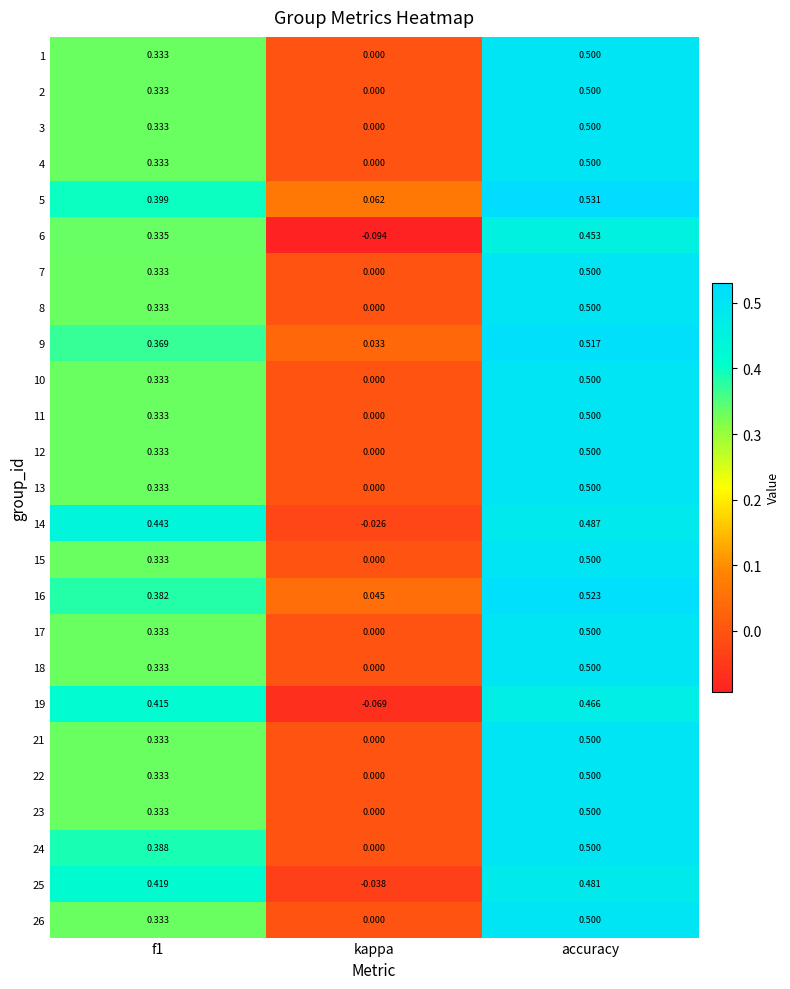

Which category has the highest value across all series?

accuracy